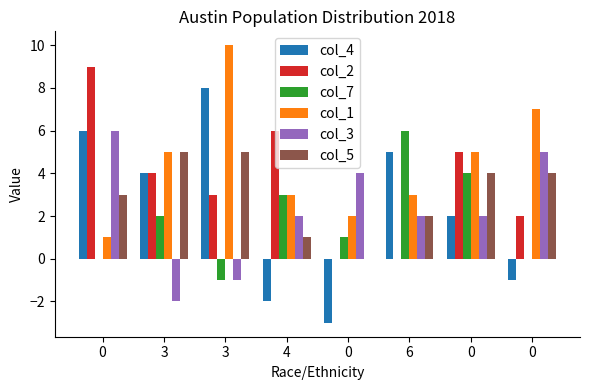

How many categories are shown in the chart?

8